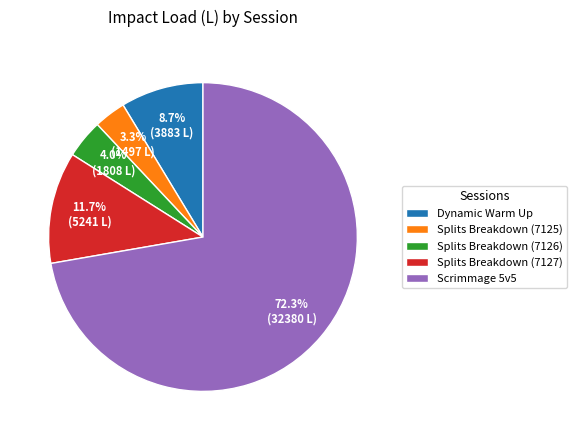

To the nearest percent, what is the difference between the Splits Breakdown (7127) and Splits Breakdown (7125) slice percentages?

8%